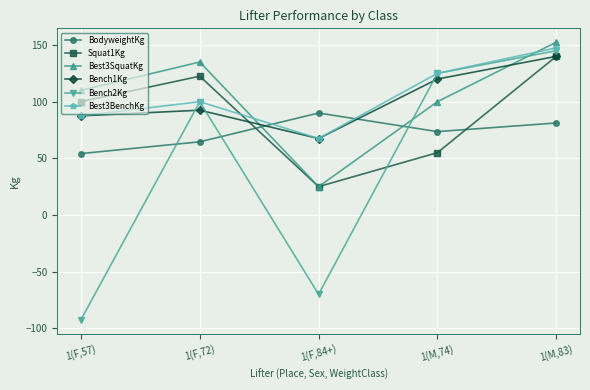

Which series ends up on top after the final intersection of Squat1Kg and Best3BenchKg?

Best3BenchKg